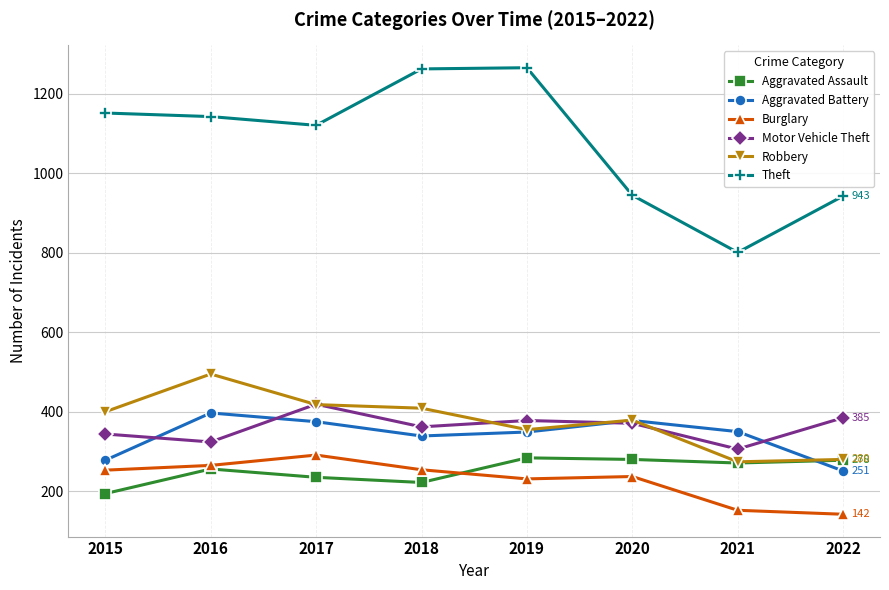

Is the value of Robbery at 2018 greater than the value of Aggravated Assault at 2021?

Yes